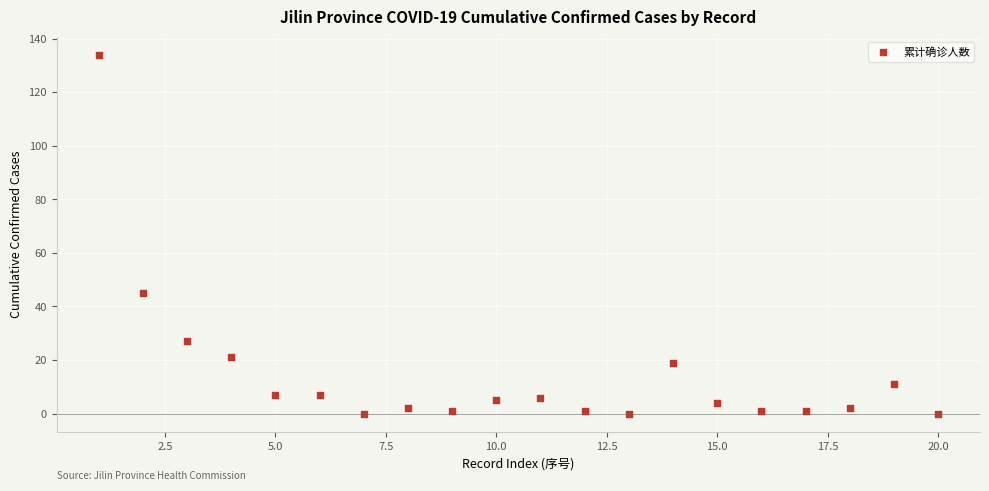

What is the range of X values (max minus min)?

19